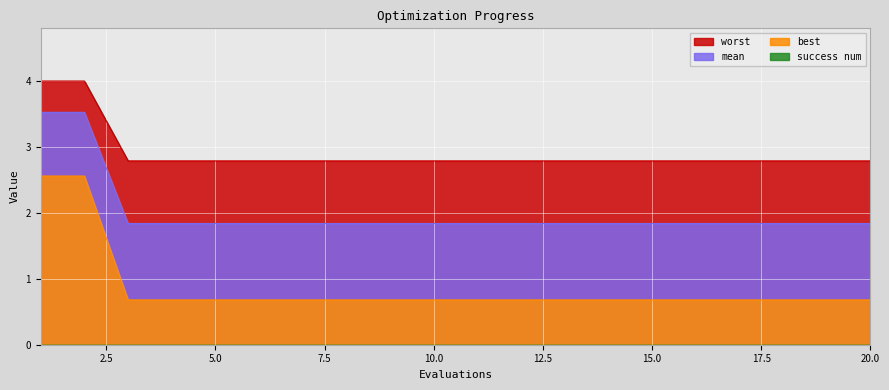

True or false: best has a value of 0.4 at 10.0.

False